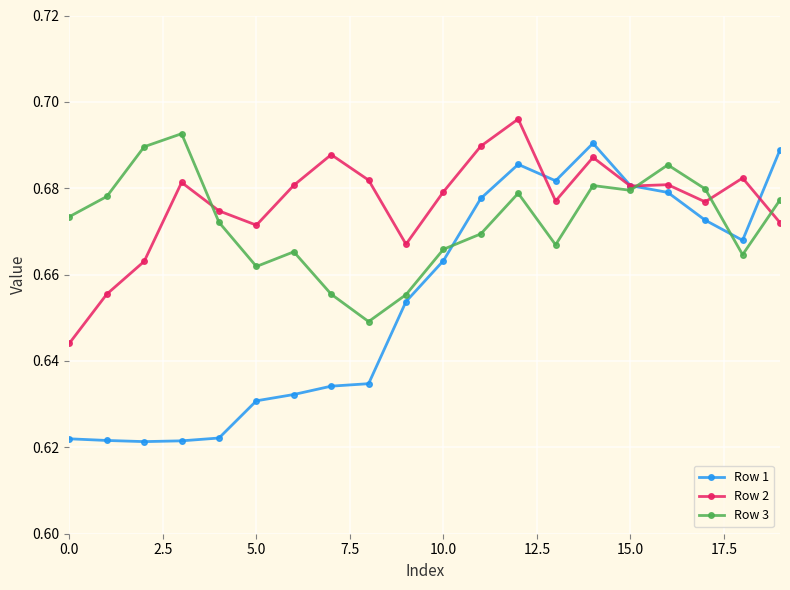

How many Row 2 values are between 0 and 1?

20